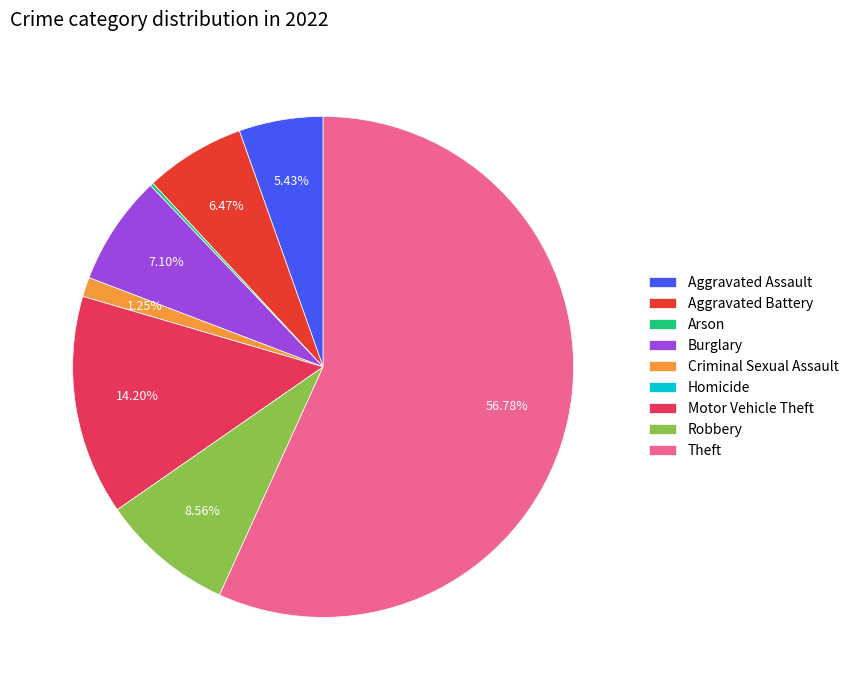

Is Criminal Sexual Assault the majority of the pie?

No